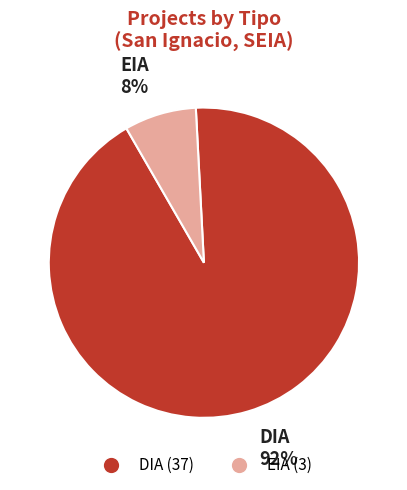

Between EIA and DIA, which is larger?

DIA